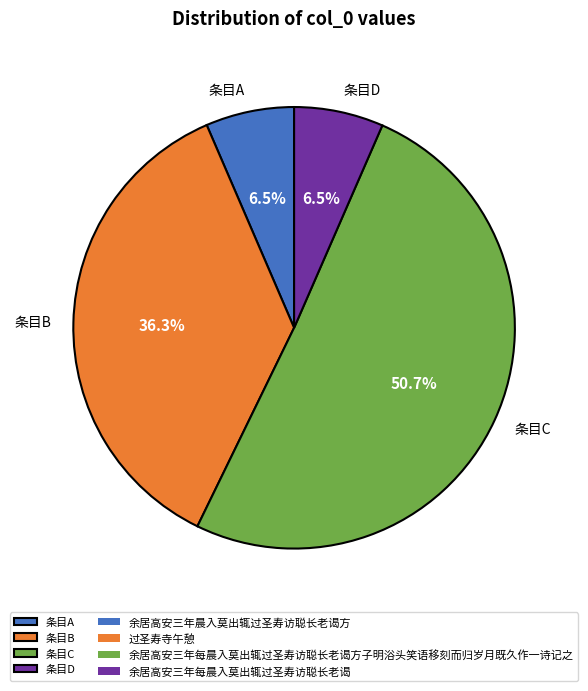

To the nearest percent, what is the average slice percentage?

25%